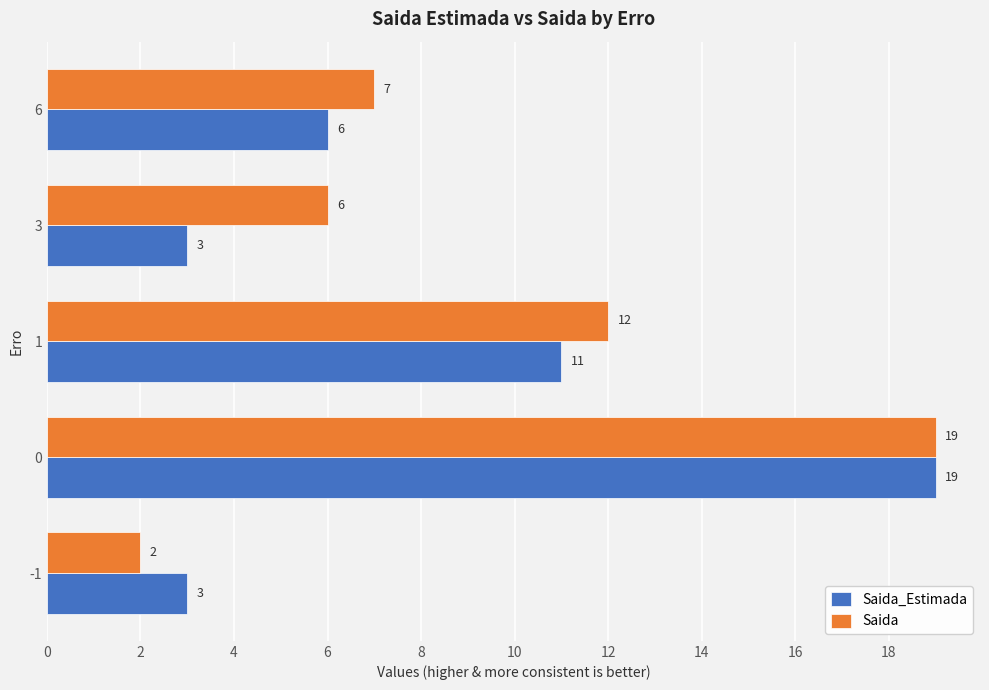

What value does the Saida_Estimada series have at 6, to the nearest 5?

5